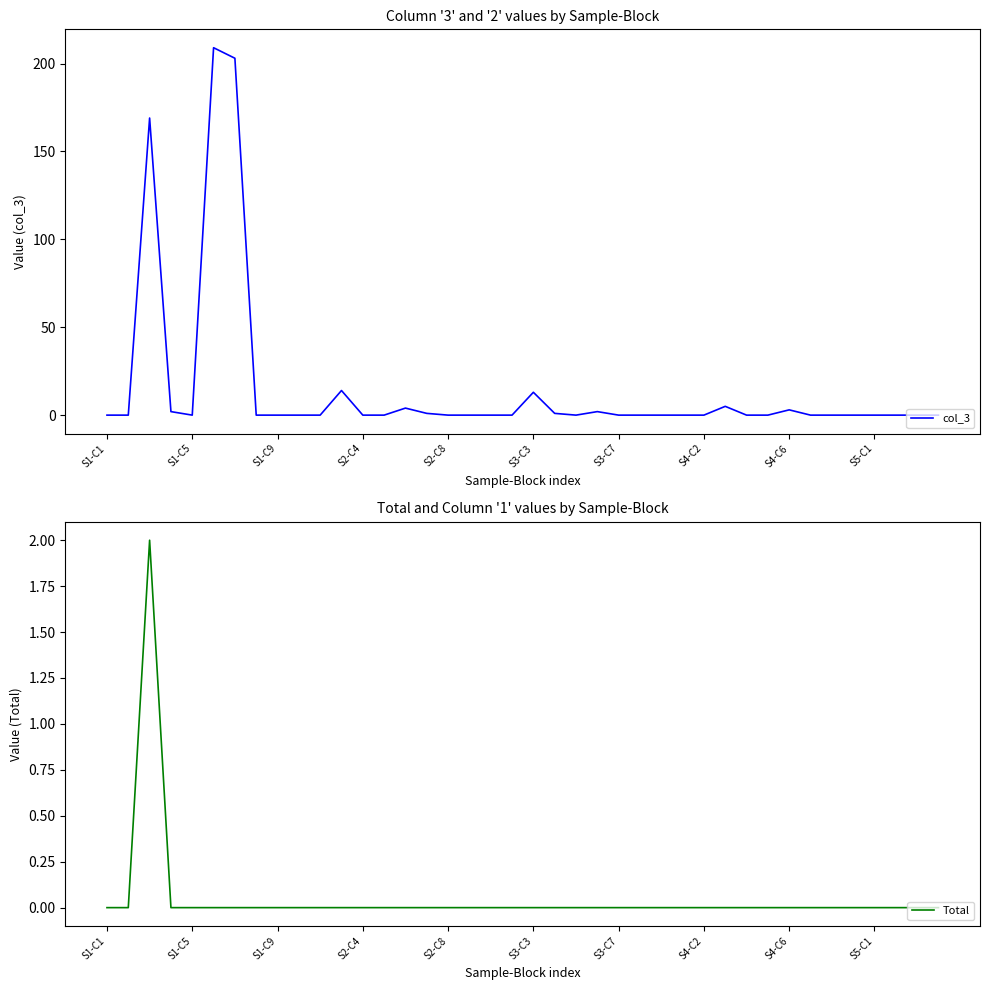

The Total series shows -1 at S3-C7. True or false?

False